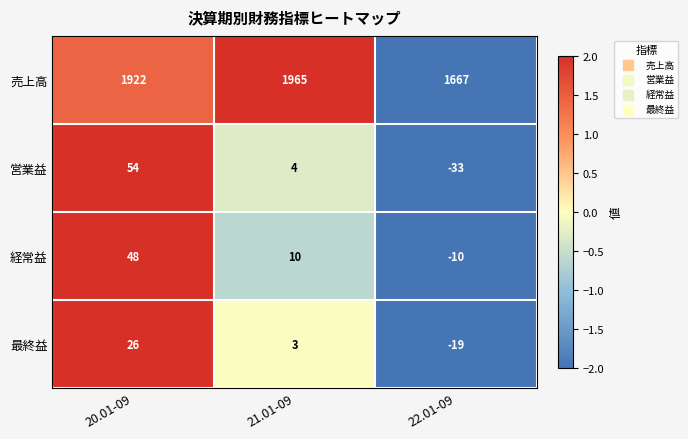

What is the minimum value for 売上高?

1667